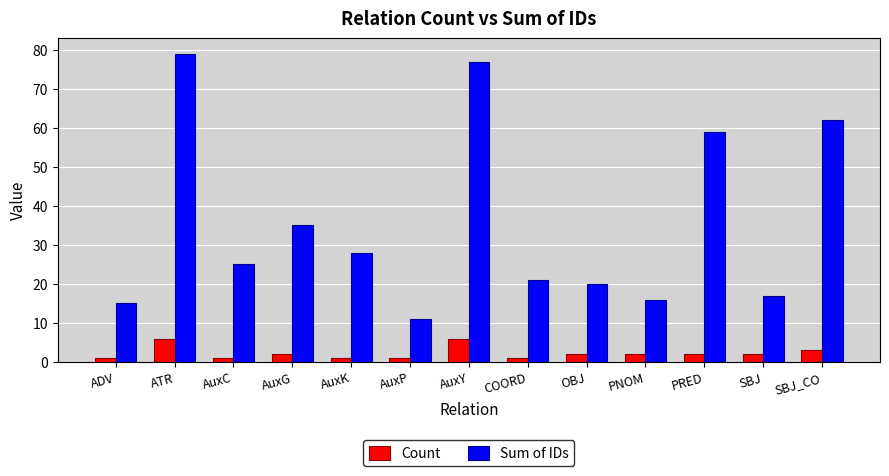

What is the average value of the Count series?

2